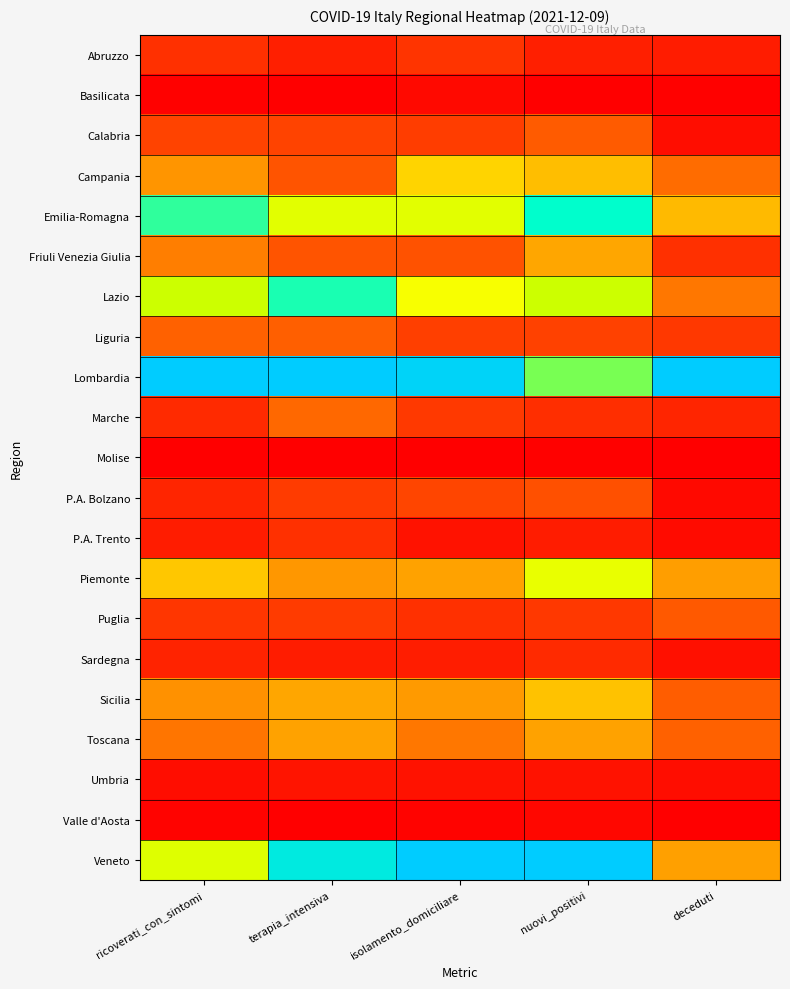

At which category is the sum across all series the highest?

nuovi_positivi